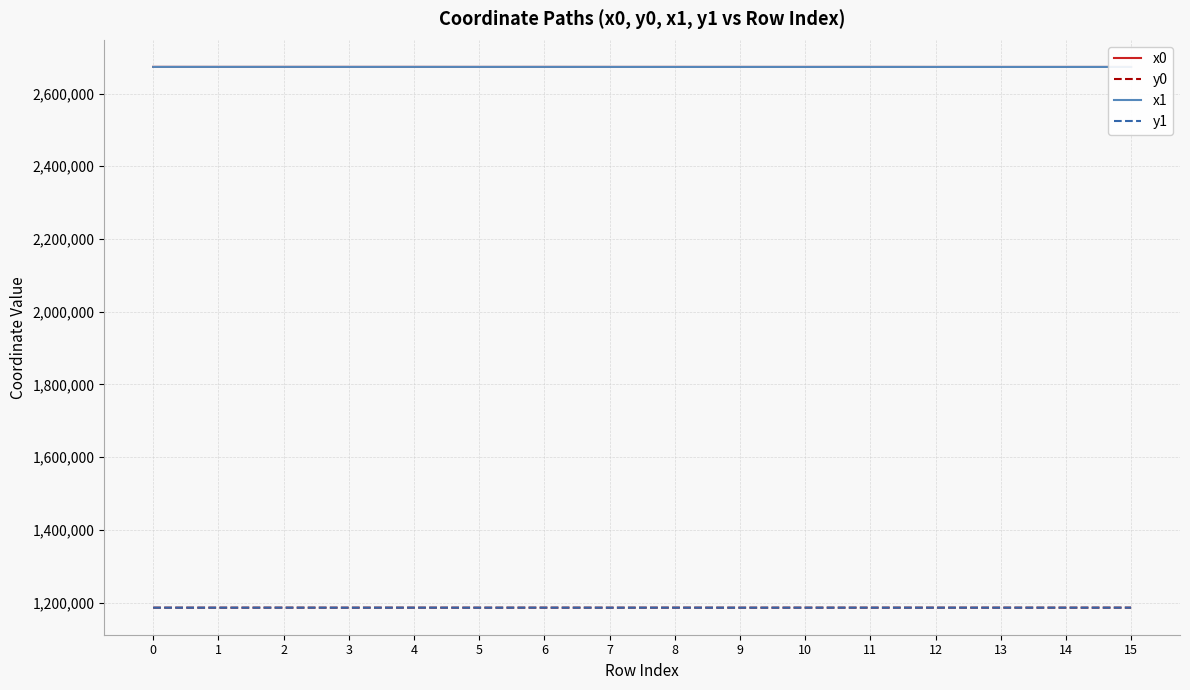

True or false: x0 has a value of 2673172.3 at 12.

True